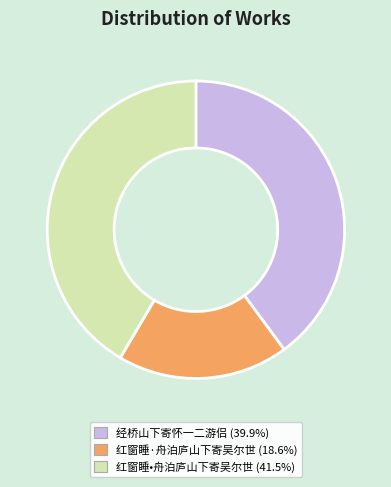

Is the sum of 经桥山下寄怀一二游侣 and 红窗睡·舟泊庐山下寄吴尔世 greater than half?

Yes